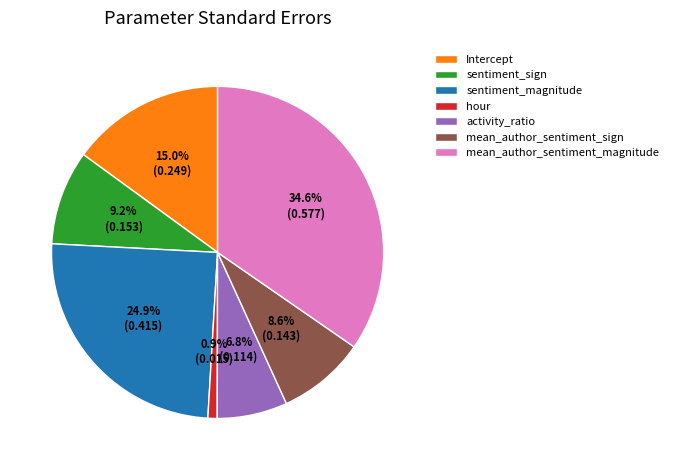

Which slice is the smallest?

hour